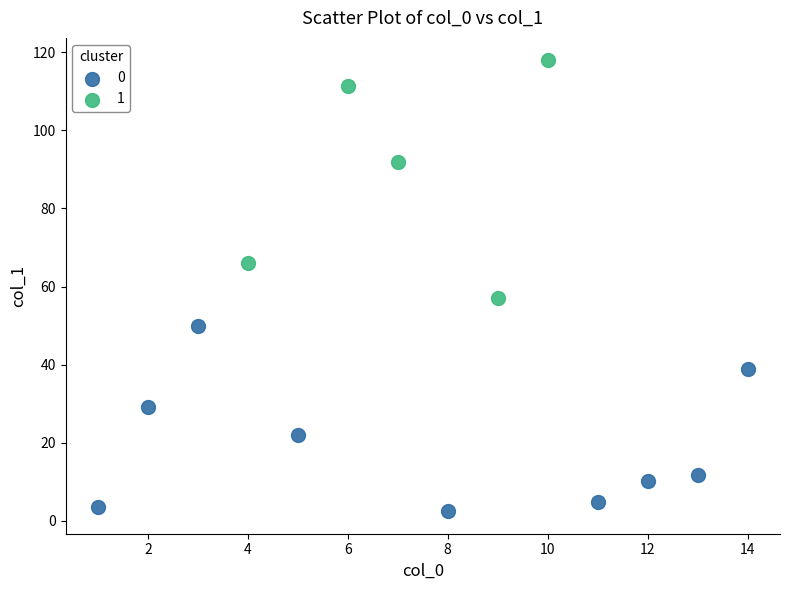

What are all the series names shown in the legend?

0, 1